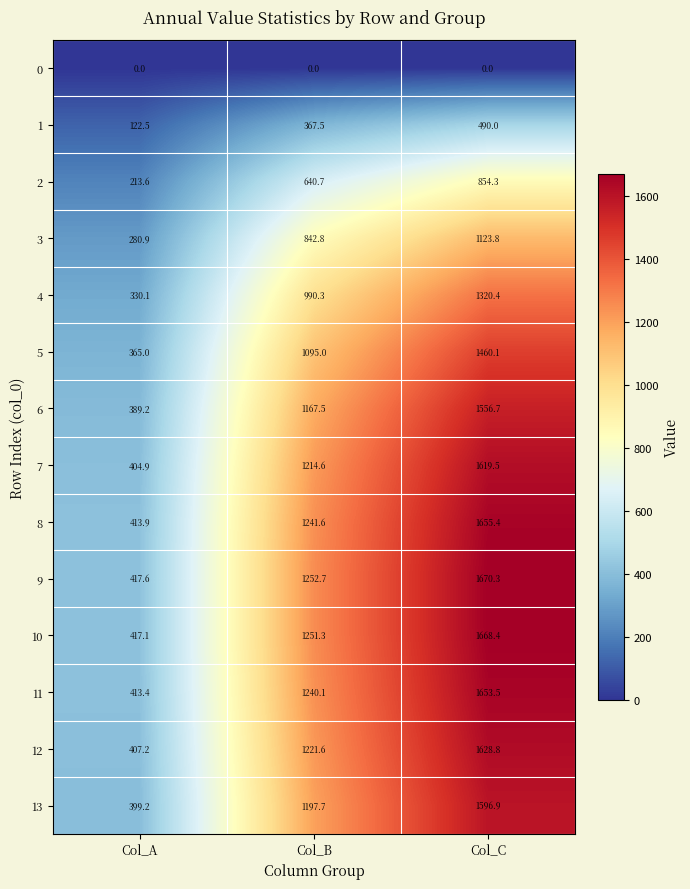

Which series has the largest range (max minus min)?

9